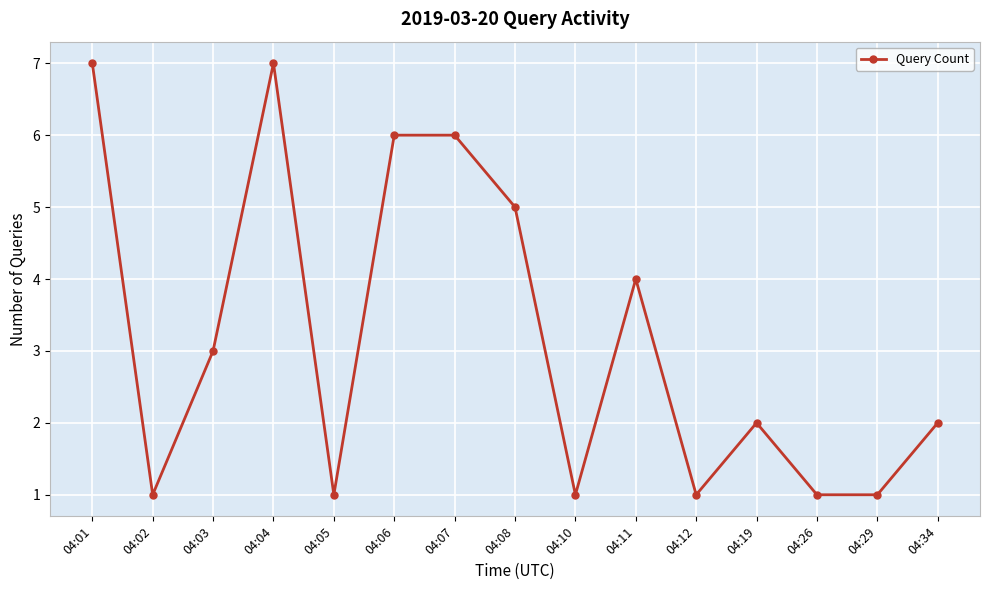

What is the maximum value shown in the chart?

7